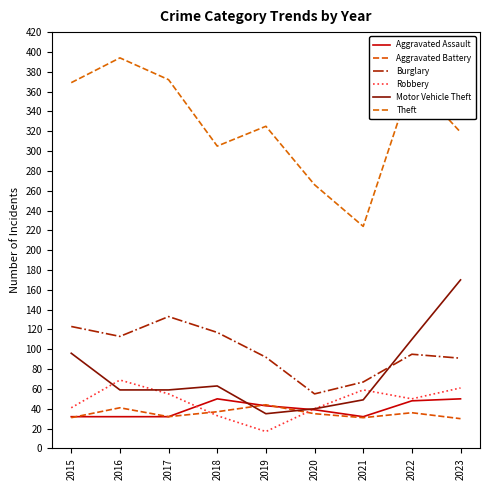

How many interior local peaks does the Motor Vehicle Theft series have?

1